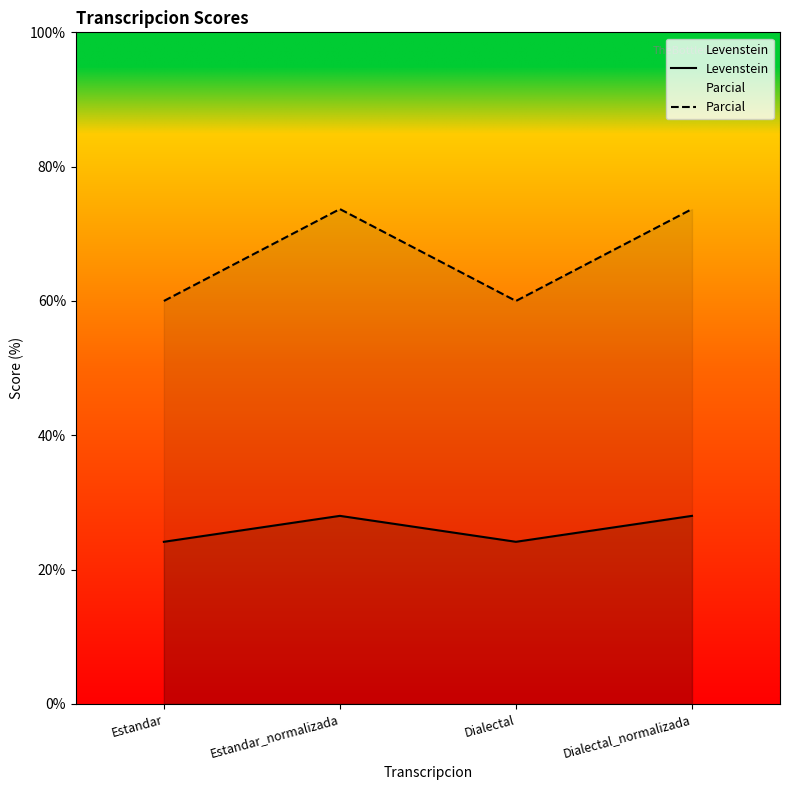

True or false: Levenstein and Parcial intersect in this chart.

False